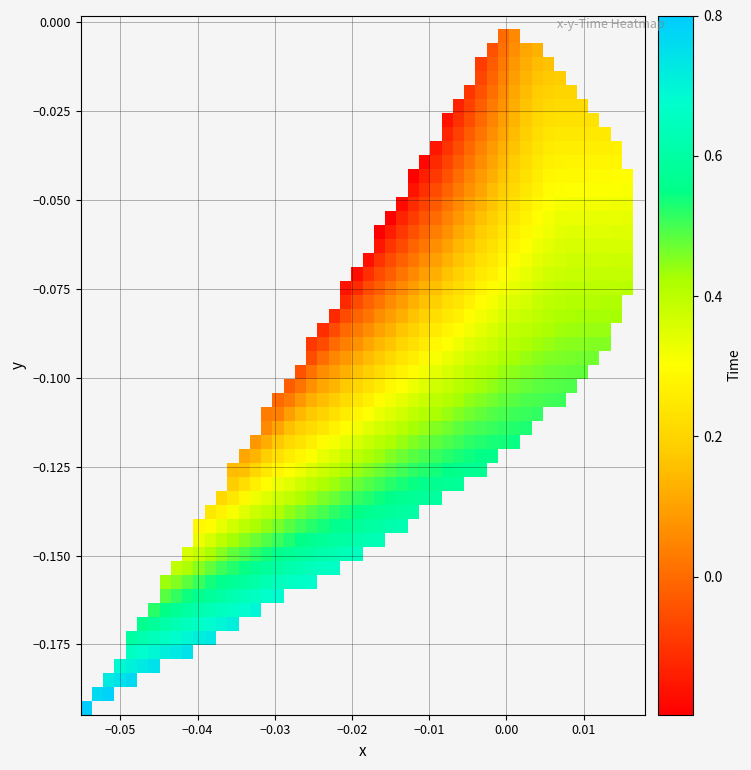

Which series has the largest total across all categories?

time_values